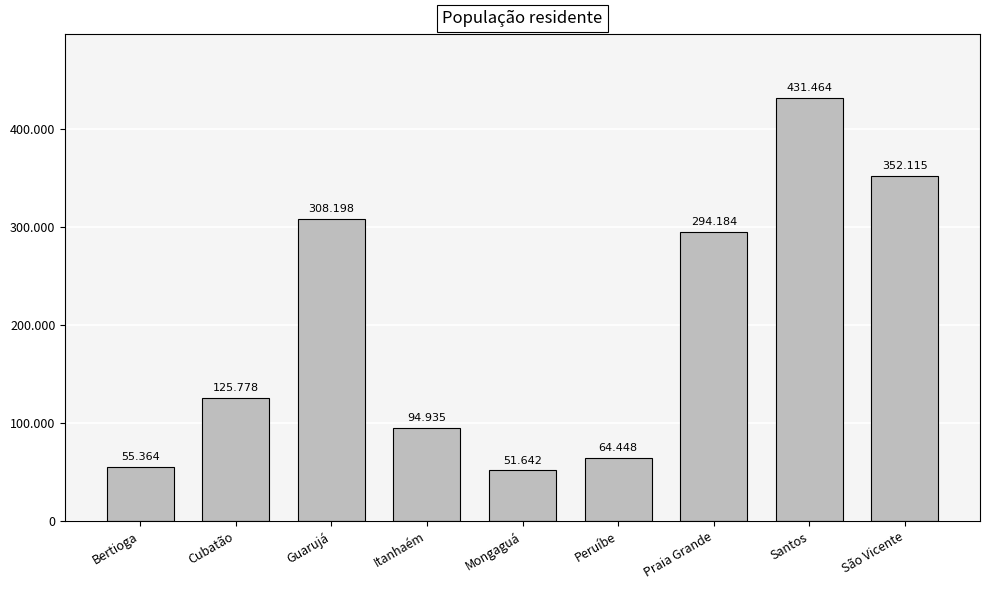

Are the bars horizontal?

No